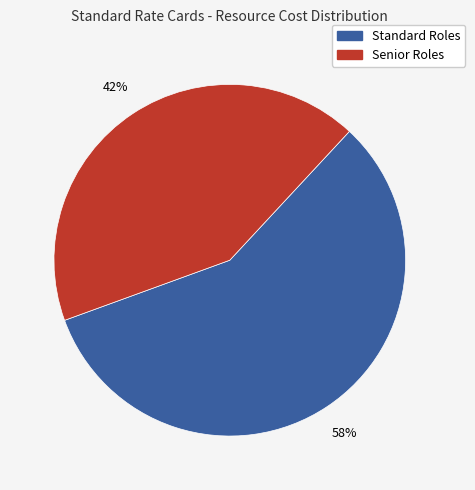

To the nearest percent, what is the average slice percentage?

50%